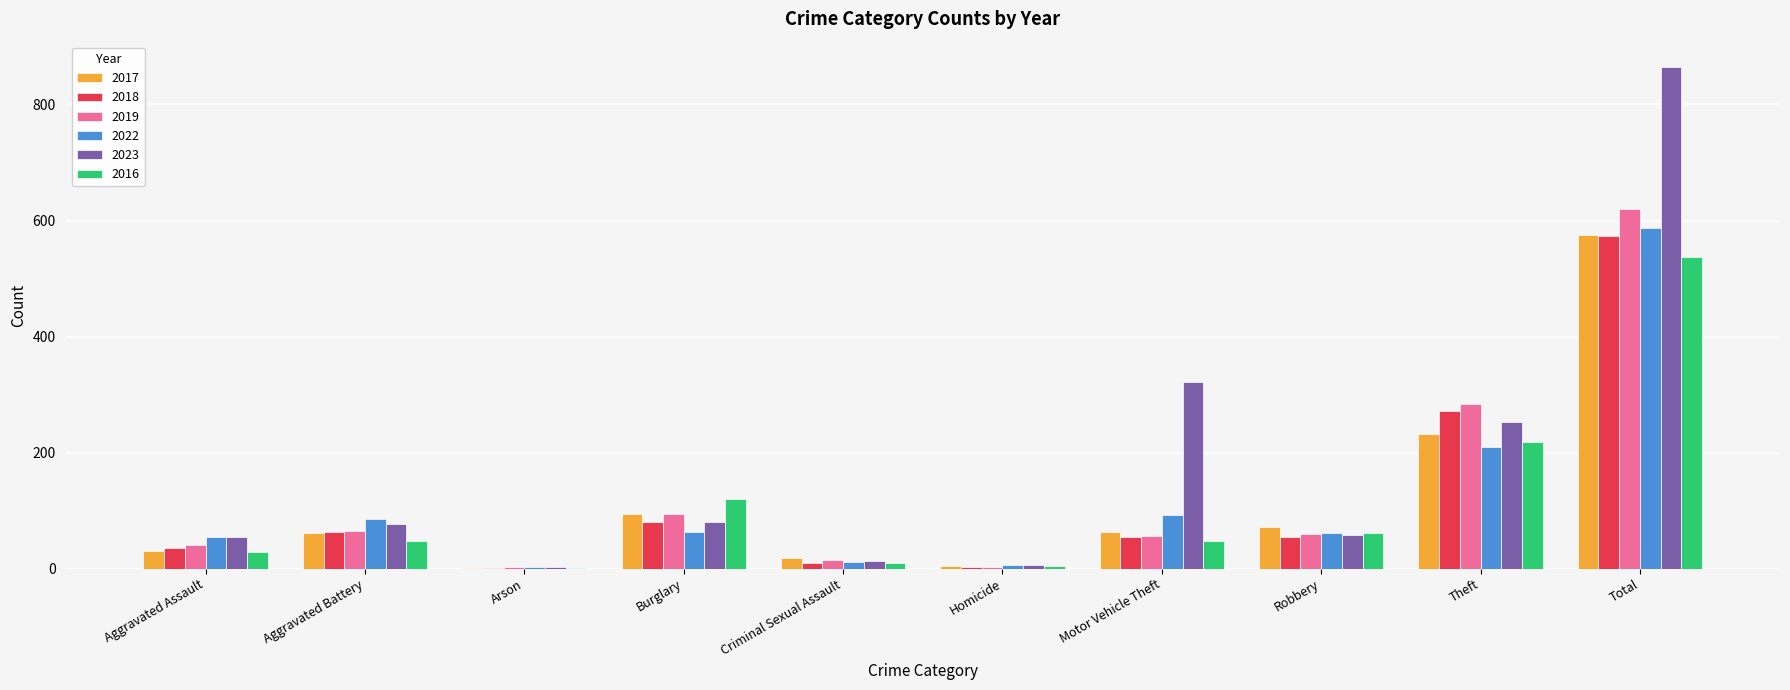

Which series has the largest total across all categories?

2023